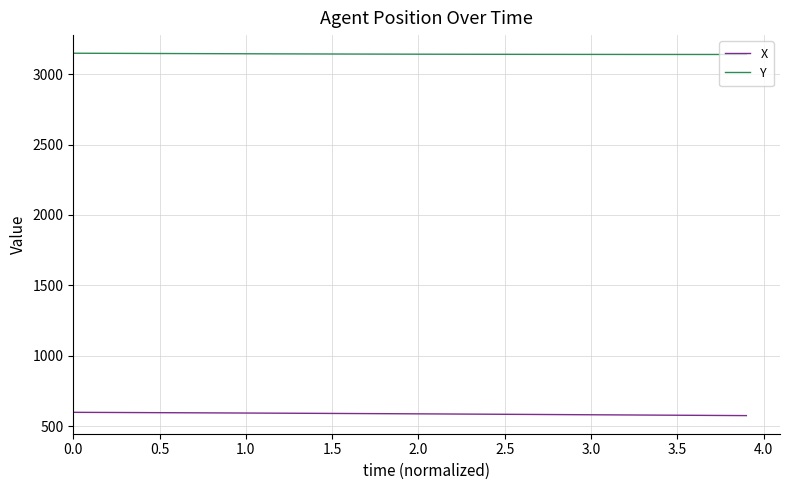

True or false: Y and X intersect in this chart.

False